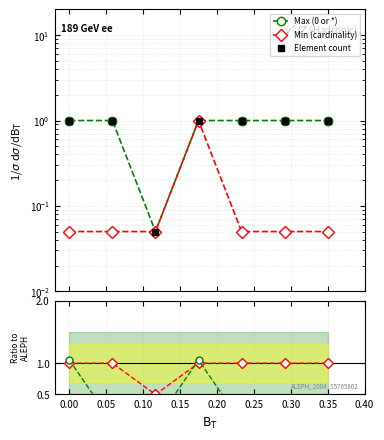

Does the chart have visible grid lines?

Yes